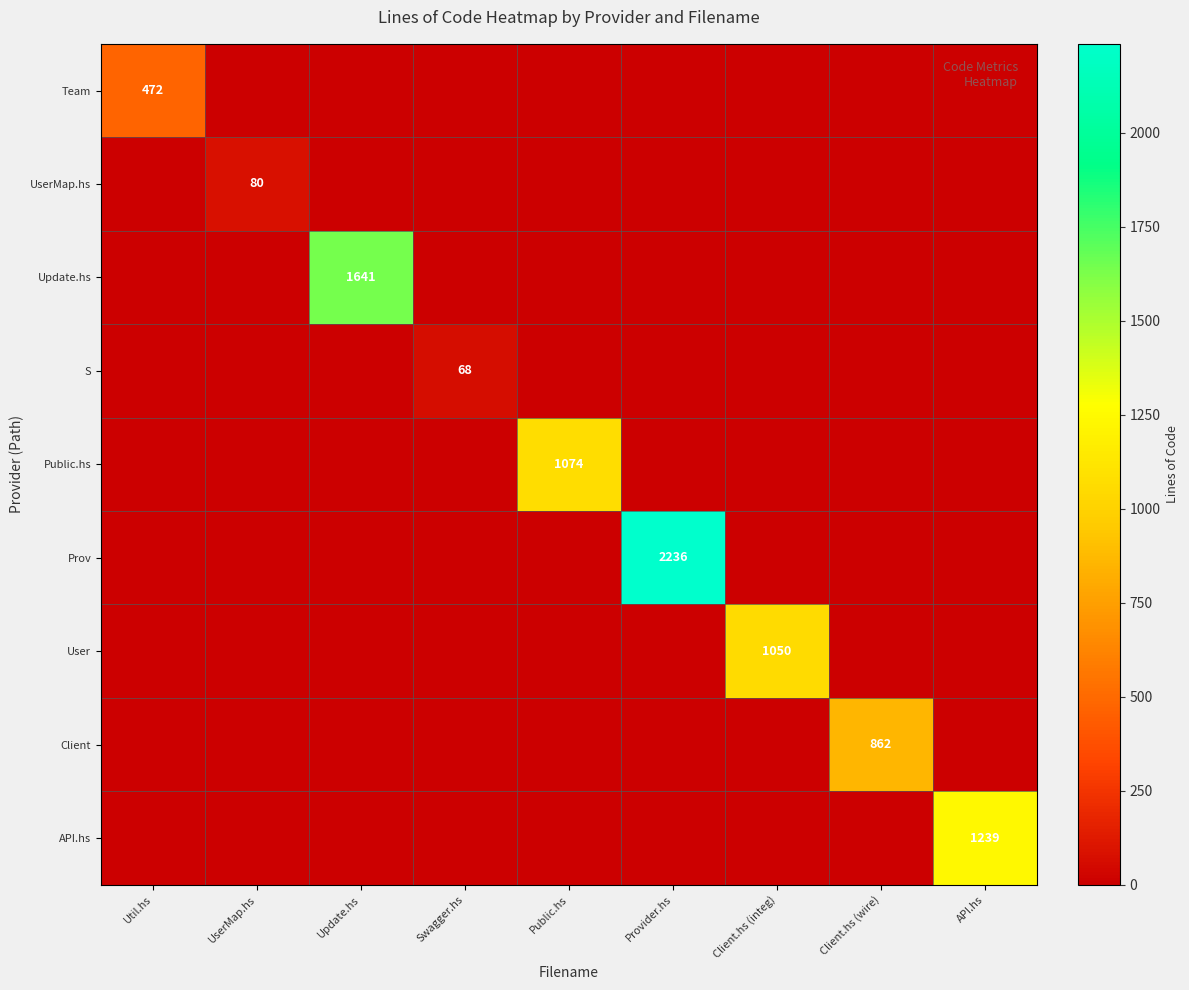

How many values in Prov are above zero?

1